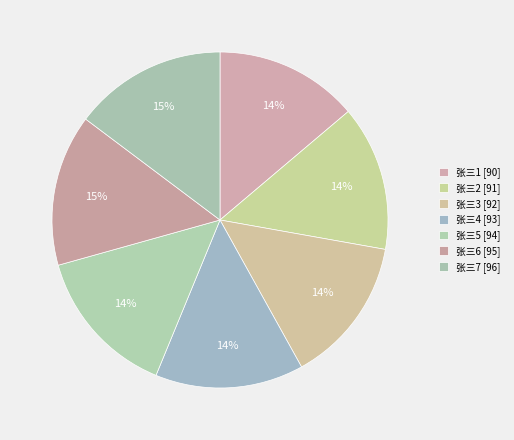

How many segments does this pie chart have?

7